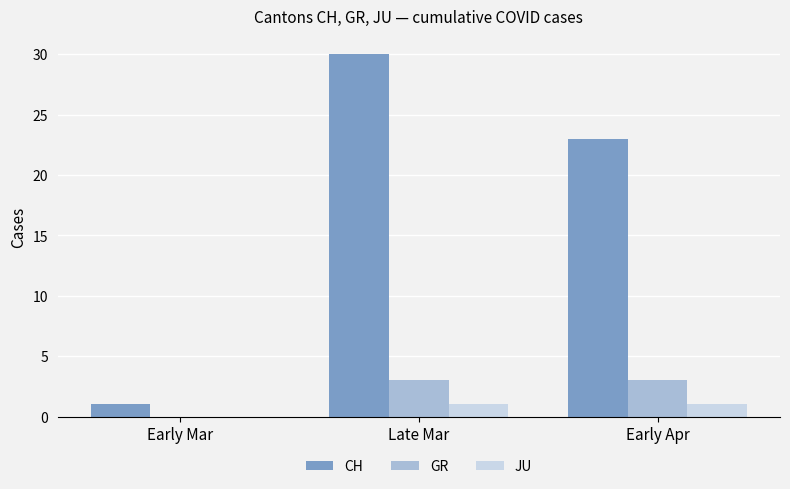

At which label is CH closest to 15?

Early Apr